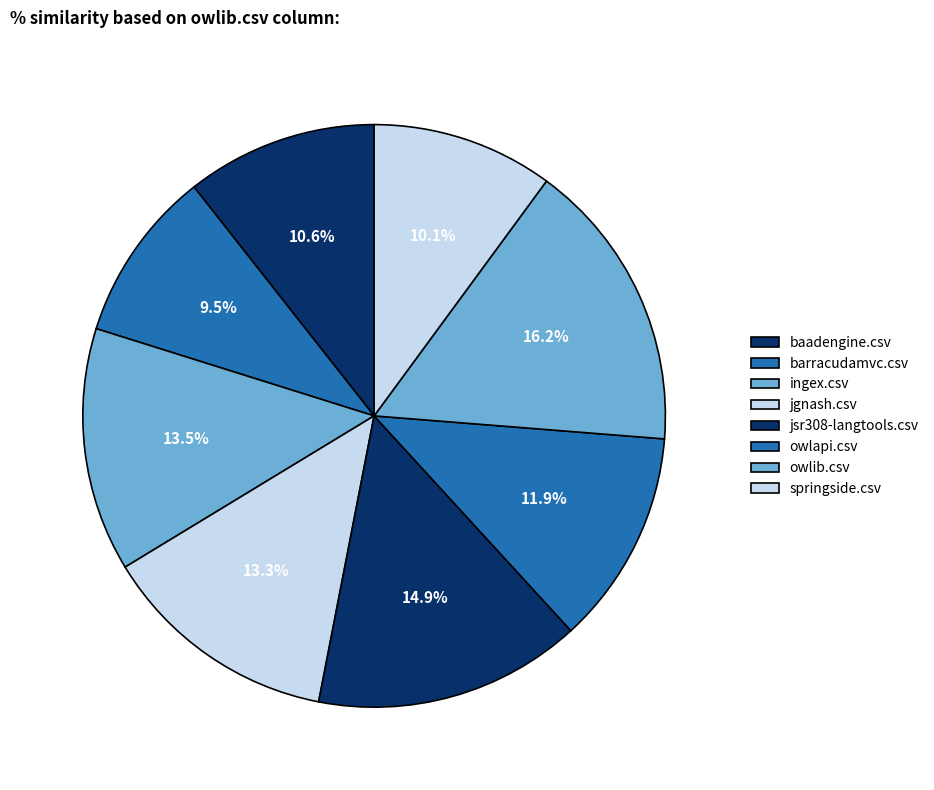

True or false: springside.csv accounts for 19% of the total.

False